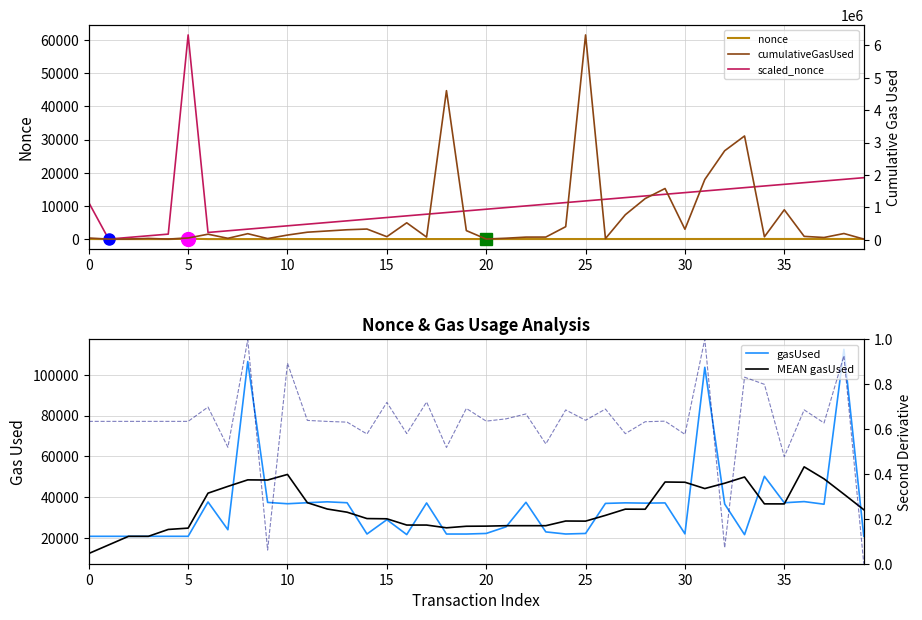

Which category has the lowest value in the cumulativeGasUsed series?

5